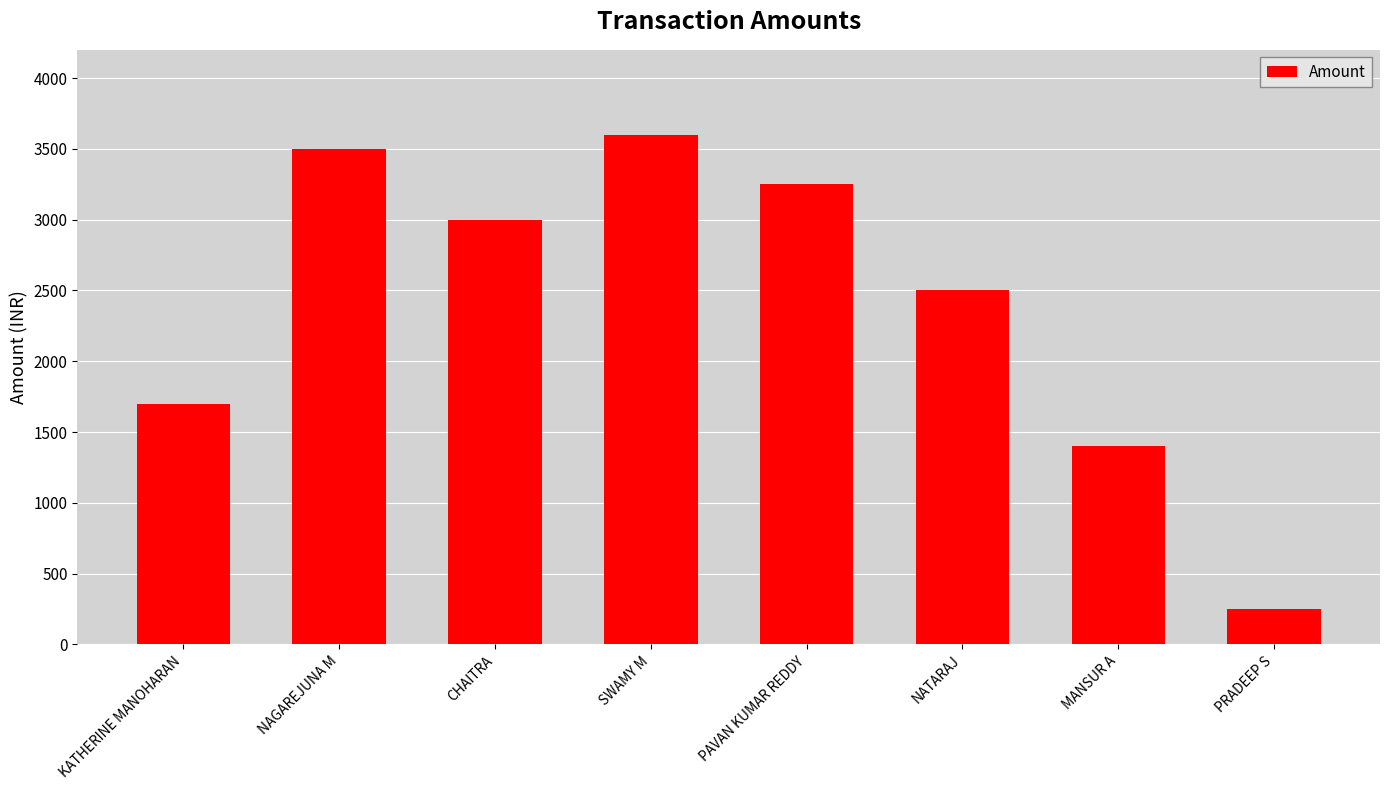

Which has a higher value, SWAMY M or KATHERINE MANOHARAN?

SWAMY M